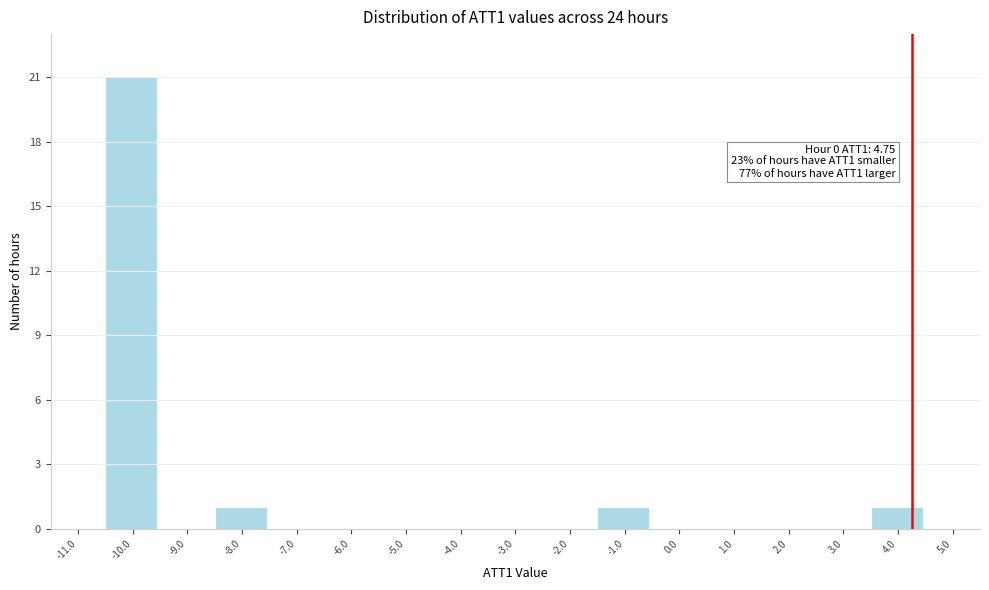

Reading right to left, extract all data points from this chart.

5.0=0	4.0=1	3.0=0	2.0=0	1.0=0	0.0=0	-1.0=1	-2.0=0	-3.0=0	-4.0=0	-5.0=0	-6.0=0	-7.0=0	-8.0=1	-9.0=0	-10.0=21	-11.0=0